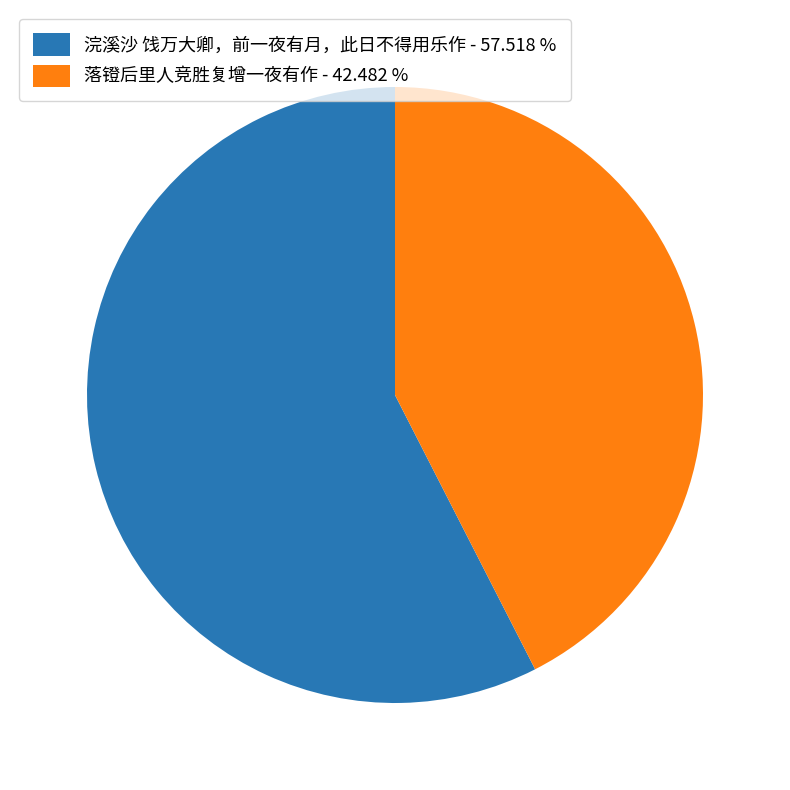

Rank the categories by value from lowest to highest.

落镫后里人竞胜复增一夜有作, 浣溪沙 饯万大卿，前一夜有月，此日不得用乐作